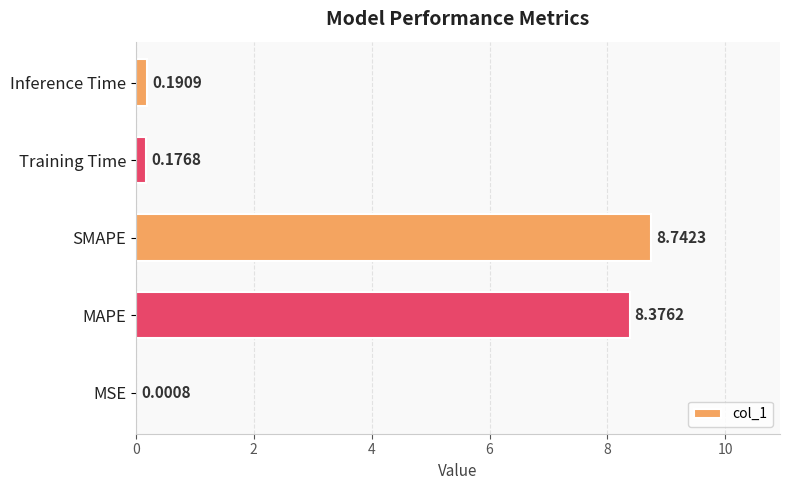

Where is the data nearest to the value 4?

Inference Time